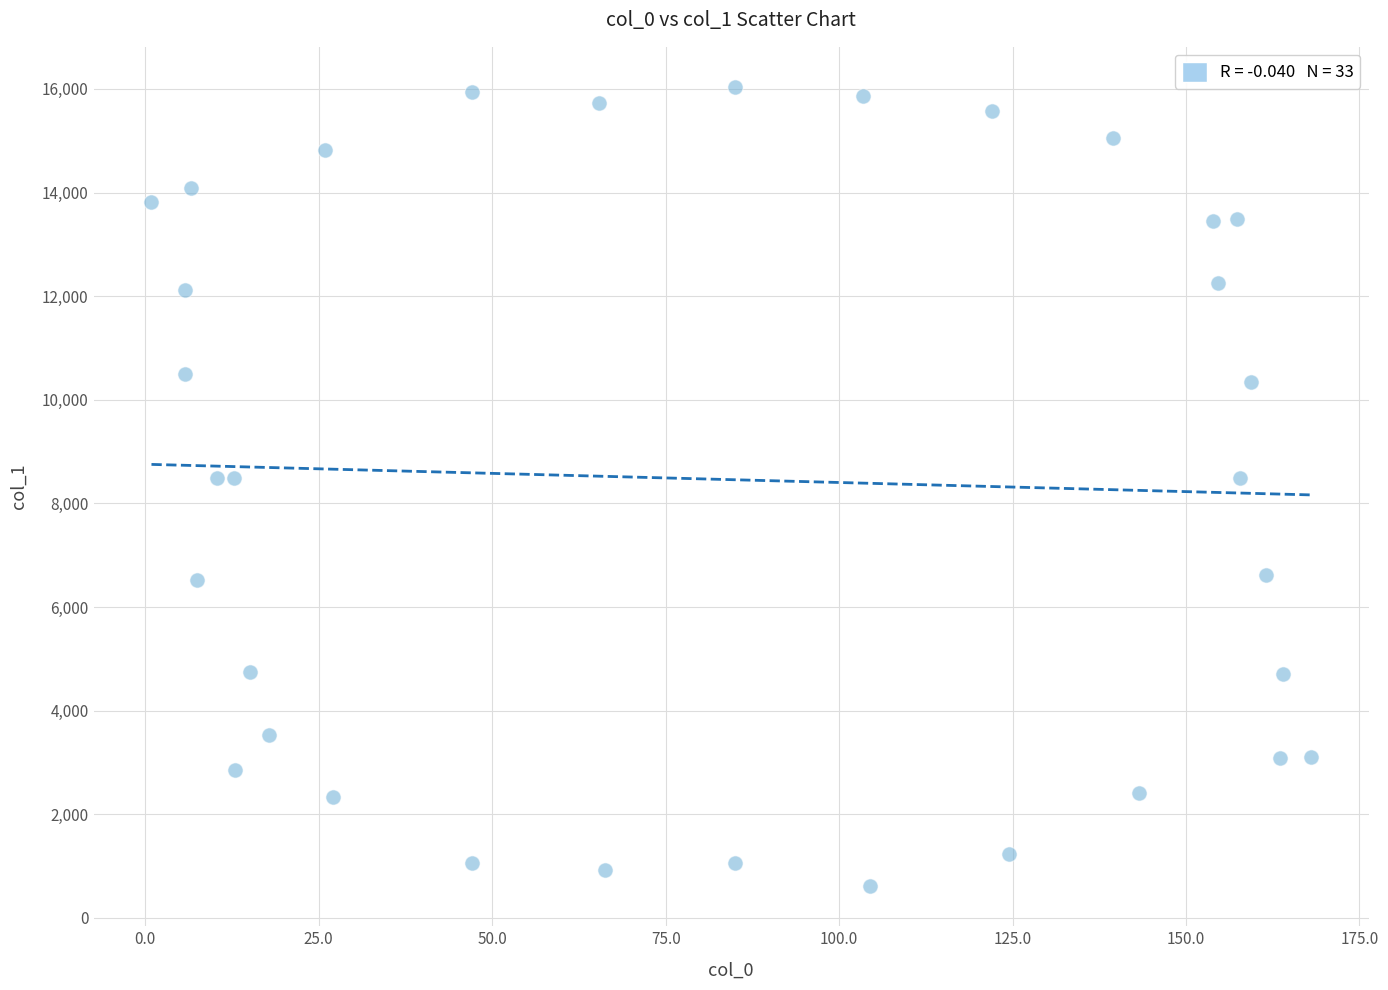

What is the range of X values (max minus min)?

167.1